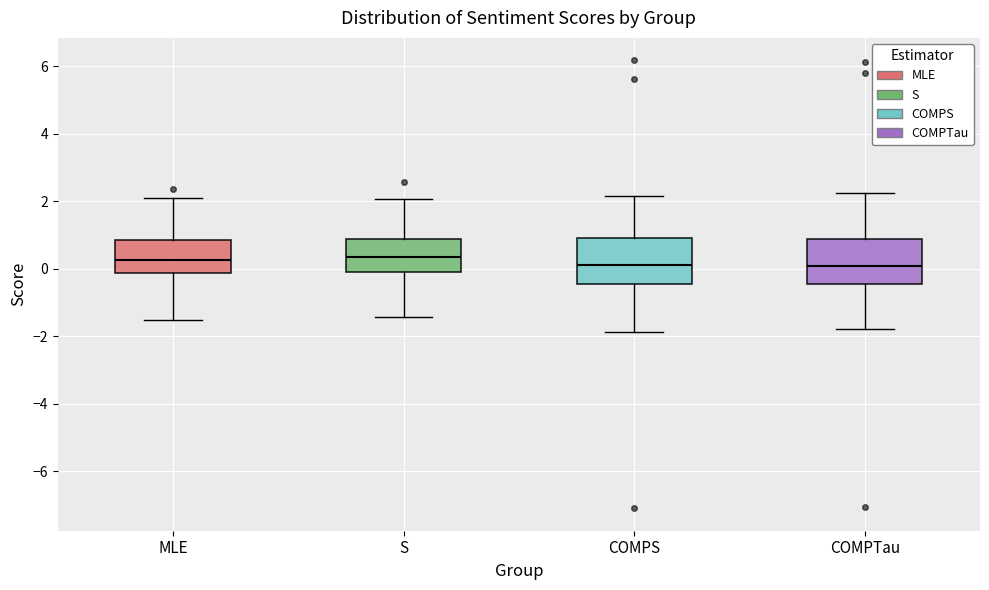

Reading left to right, read every box against the y-axis: the position of its median line, the range the box covers, and the ends of its whiskers. The values are not printed on the chart, so give them approximately, as read against the axis.

MLE: median 0.2, box -0.2 to 0.8, whiskers -1.6 to 2.2
S: median 0.4, box 0.0 to 0.8, whiskers -1.4 to 2.0
COMPS: median 0.2, box -0.4 to 1.0, whiskers -1.8 to 2.2
COMPTau: median 0.0, box -0.4 to 0.8, whiskers -1.8 to 2.2